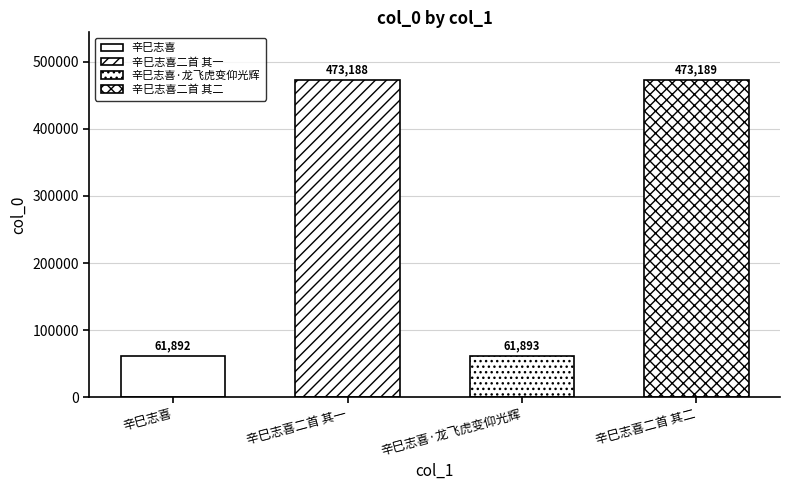

Does the chart contain any negative values?

No